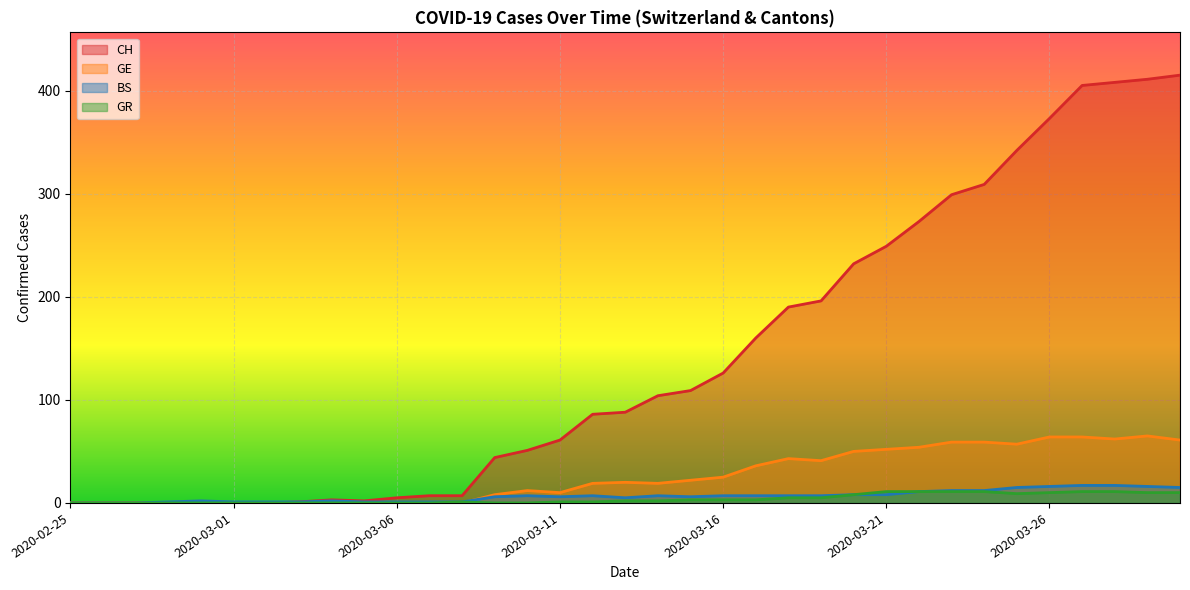

What are all the series names shown in the legend?

CH, GE, BS, GR